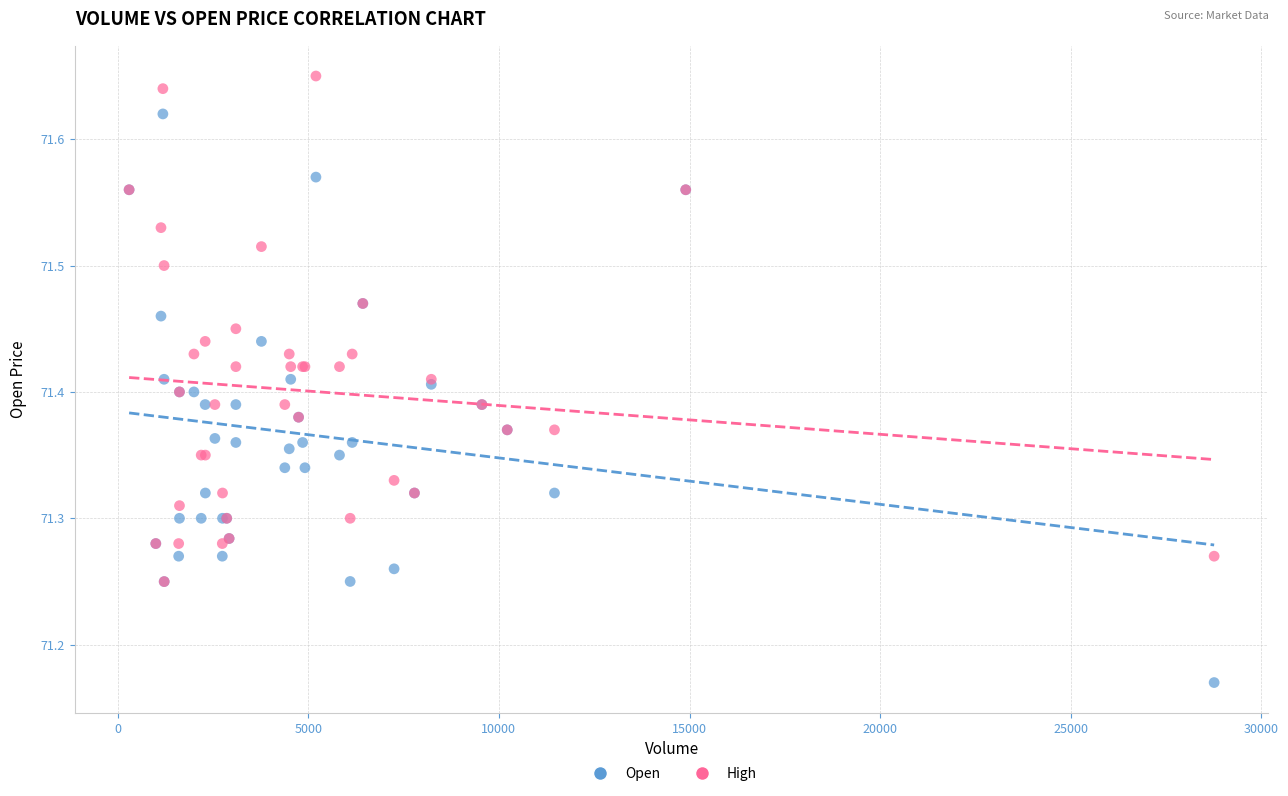

What are all the series names shown in the legend?

Open, High